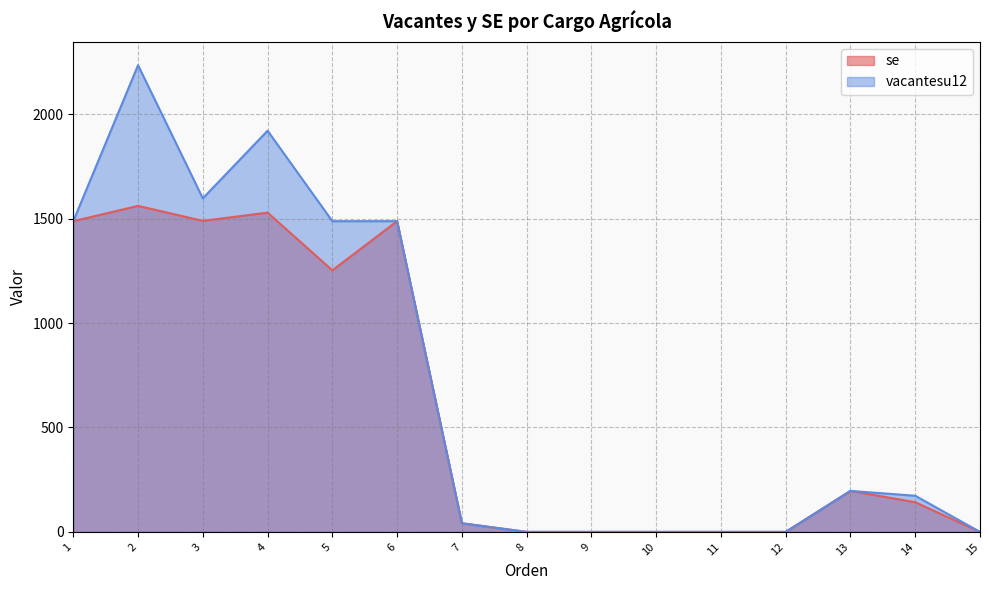

Count the number of categories in the chart.

15